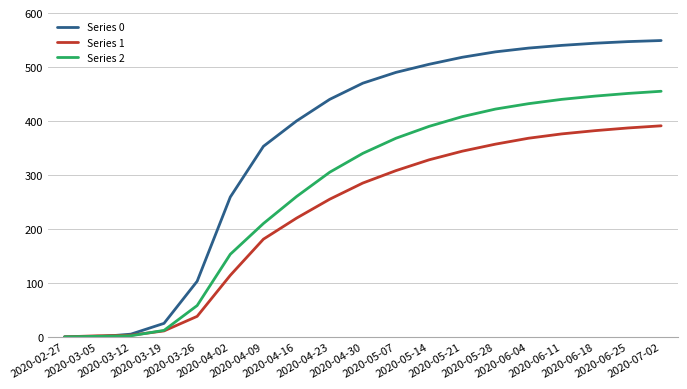

Which series has the largest range (max minus min)?

Series 0